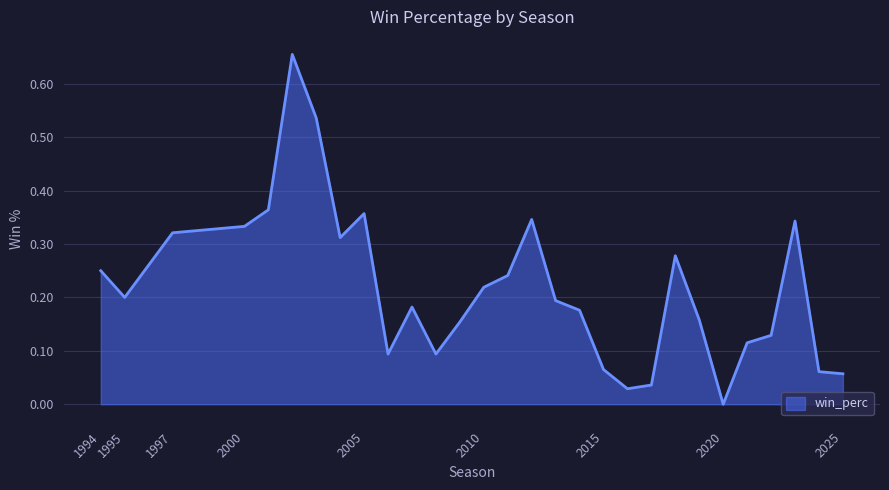

What is the label of the 10th point from the left?

2006